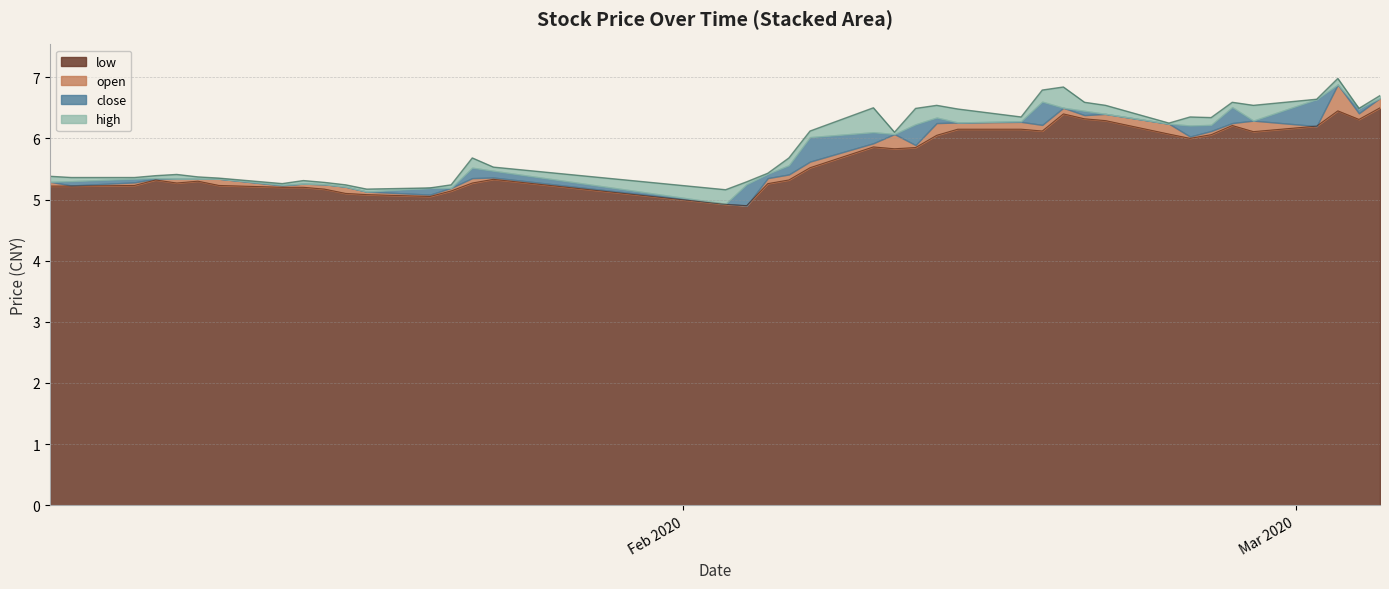

What is the value of the close point at the 5th from the left?

5.4